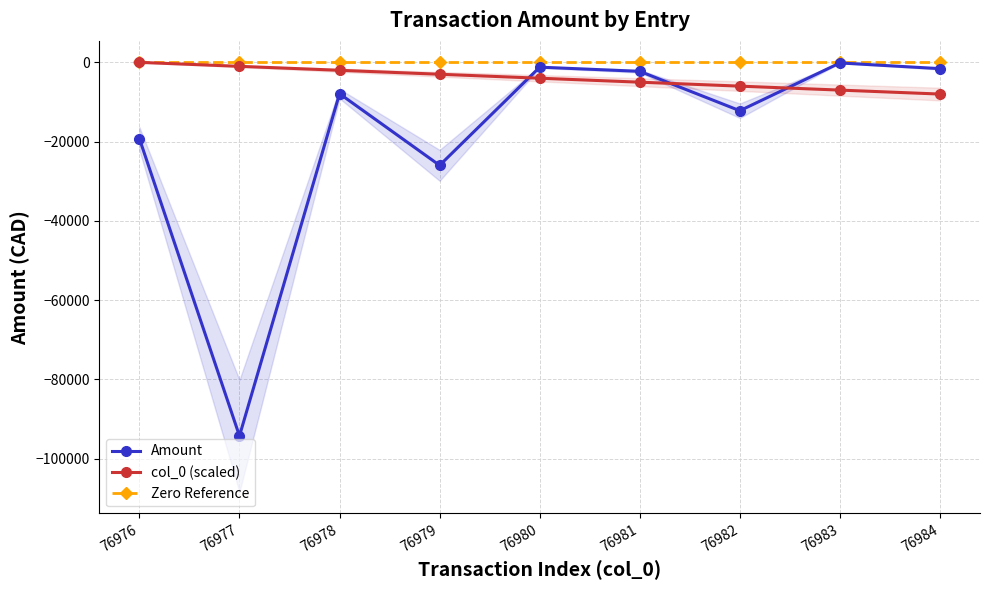

What are all the series names shown in the legend?

Amount, col_0 (scaled), Zero Reference